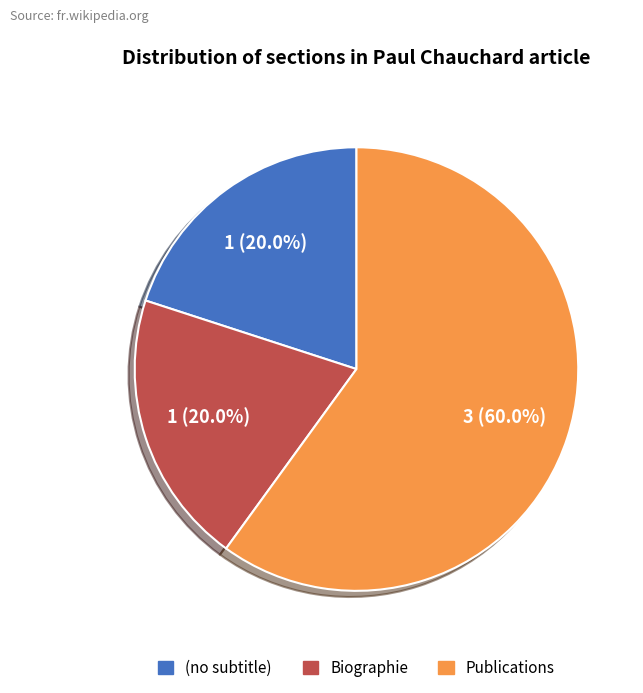

To the nearest percent, what is the difference between the largest and smallest slice percentages?

40%